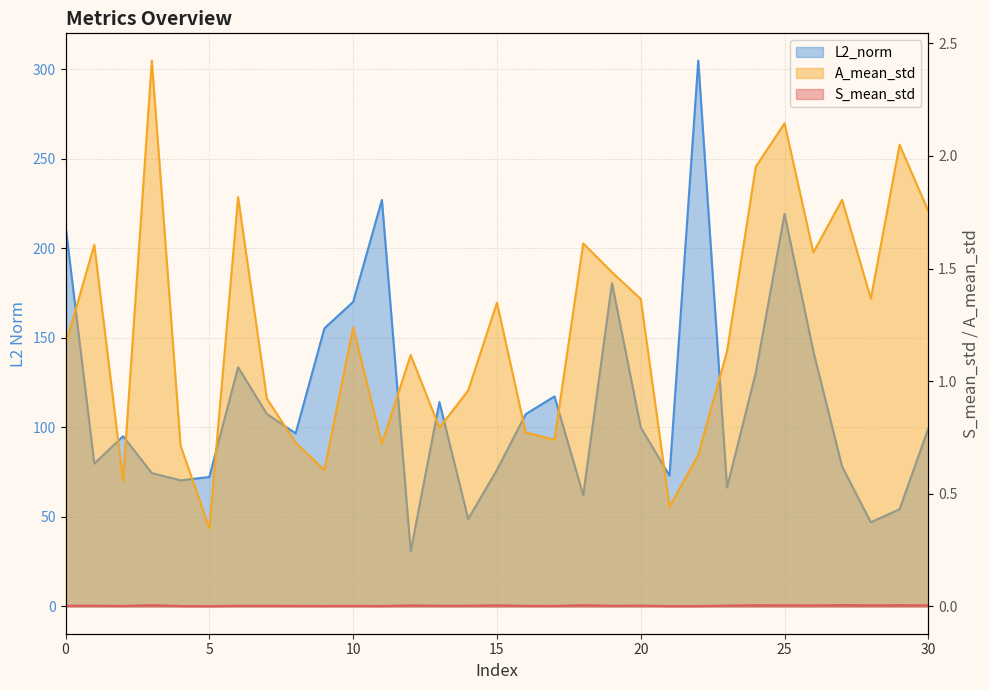

Rank the categories by S_mean_std value from lowest to highest.

5, 21, 22, 11, 4, 9, 2, 17, 8, 10, 7, 16, 19, 6, 13, 0, 14, 1, 20, 23, 26, 12, 30, 15, 25, 28, 18, 24, 29, 3, 27